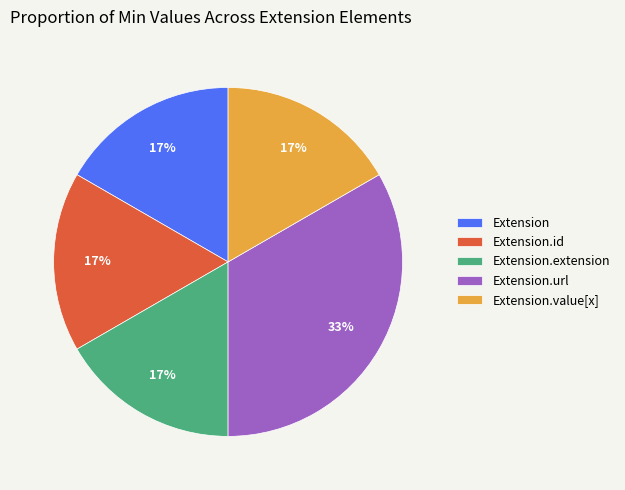

The Extension.value[x] slice represents 1% of the pie. True or false?

False